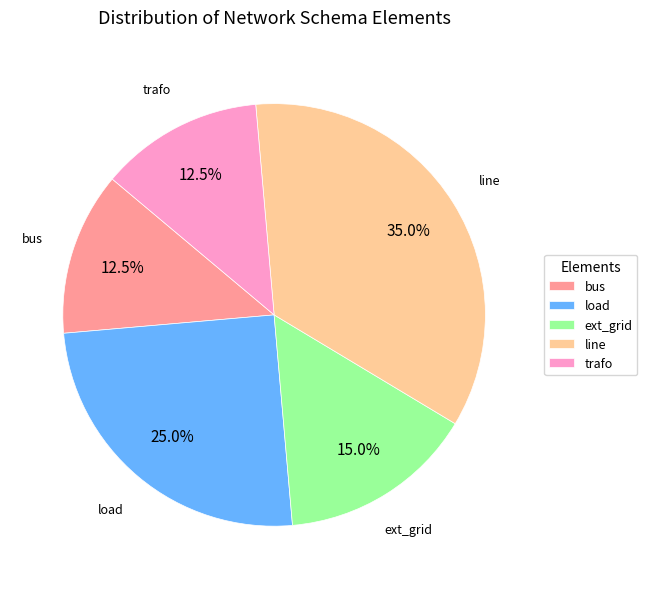

What is the largest slice in the pie chart?

line